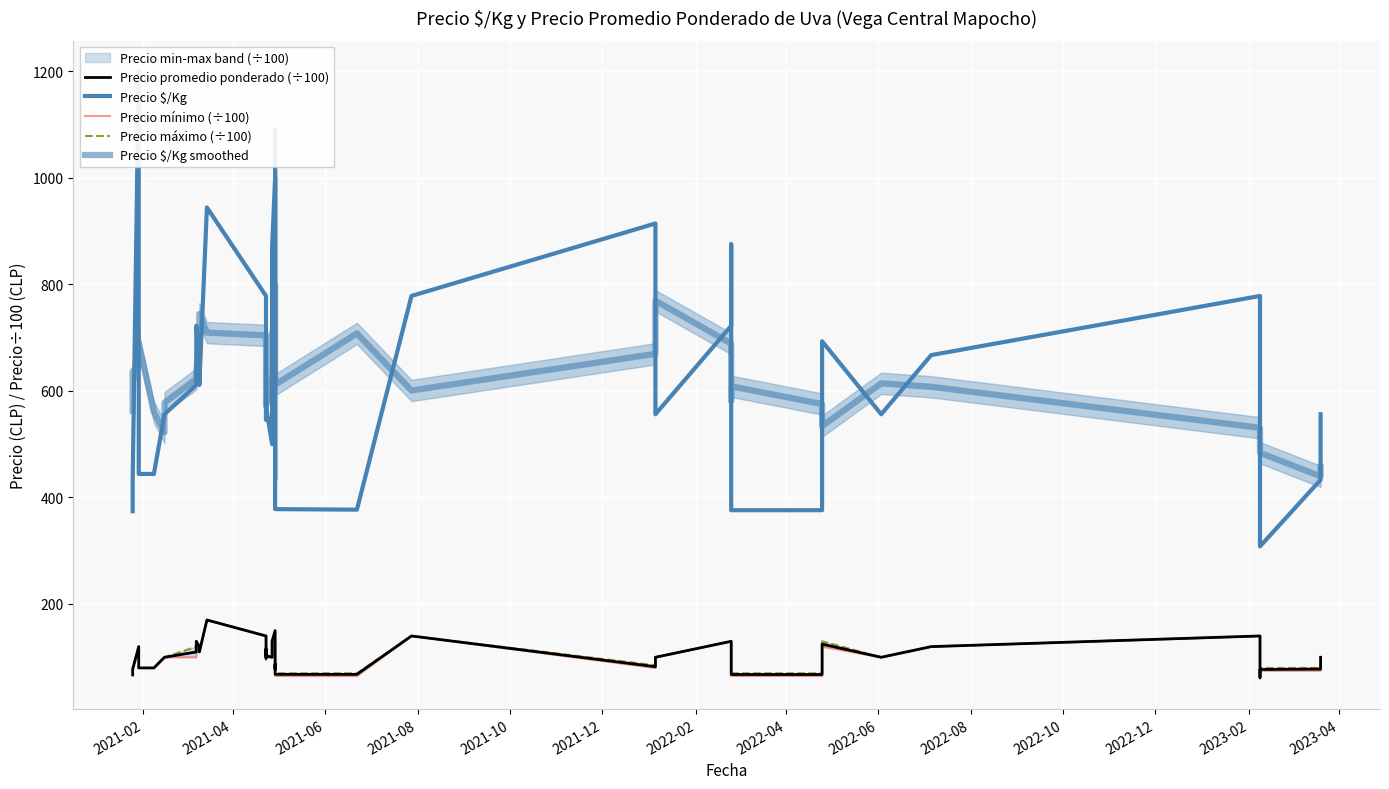

True or false: Precio promedio ponderado (÷100) and Precio $/Kg smoothed cross at least once.

False